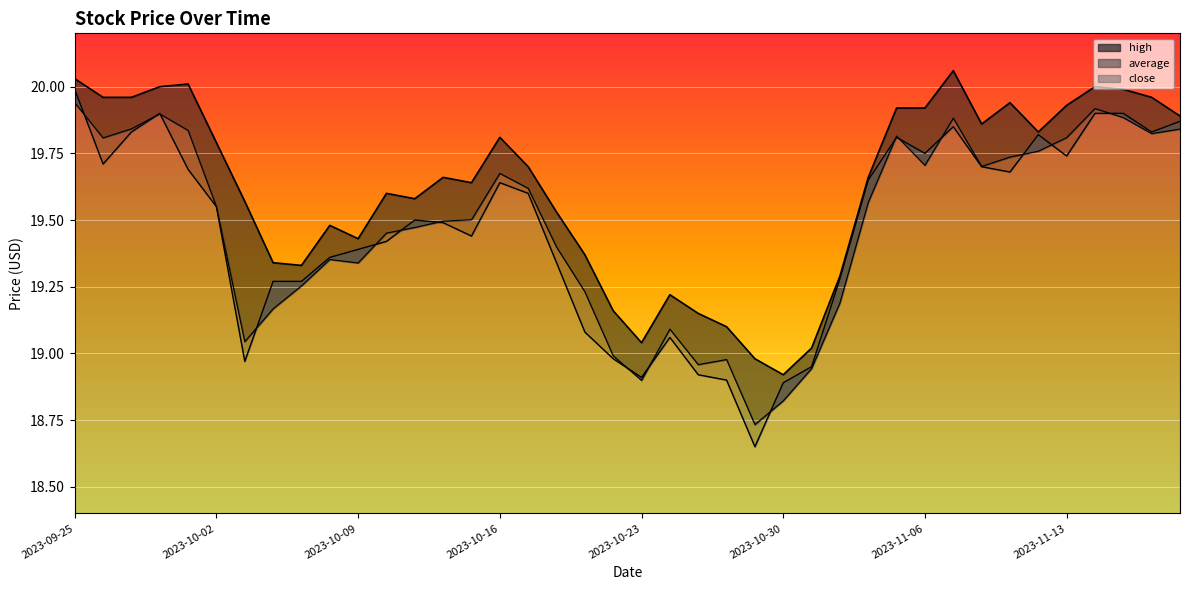

How many data points does each series have?

40